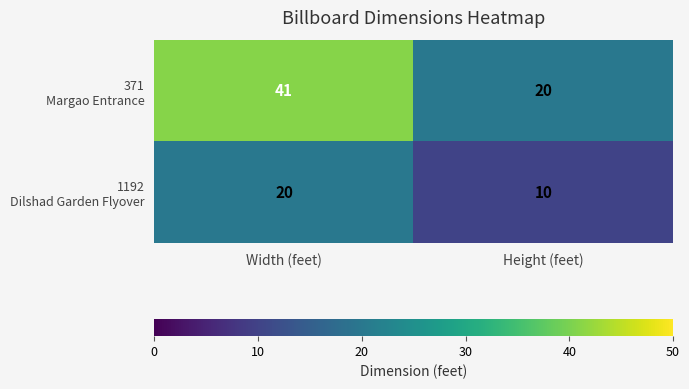

What is the minimum value shown in the chart?

10